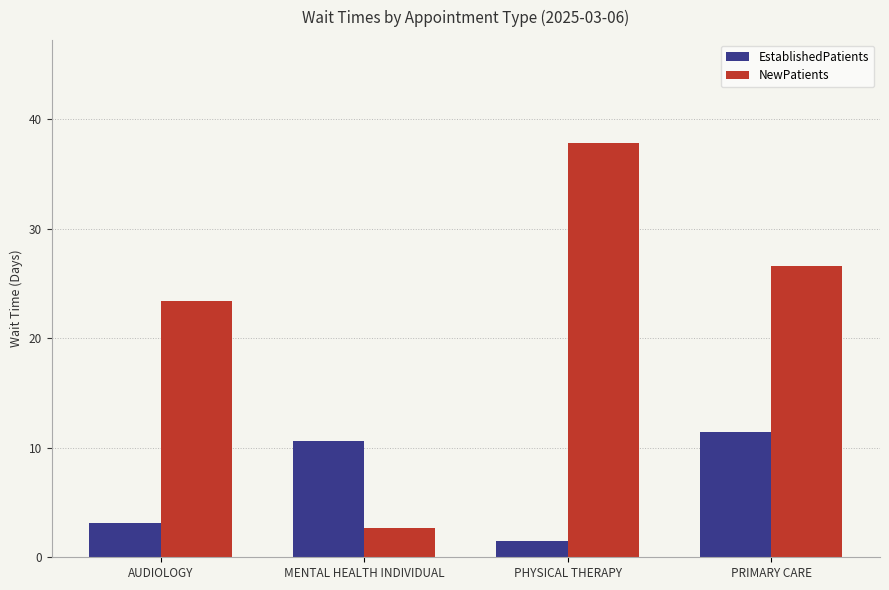

List the labels in order of NewPatients value, smallest first.

MENTAL HEALTH INDIVIDUAL, AUDIOLOGY, PRIMARY CARE, PHYSICAL THERAPY